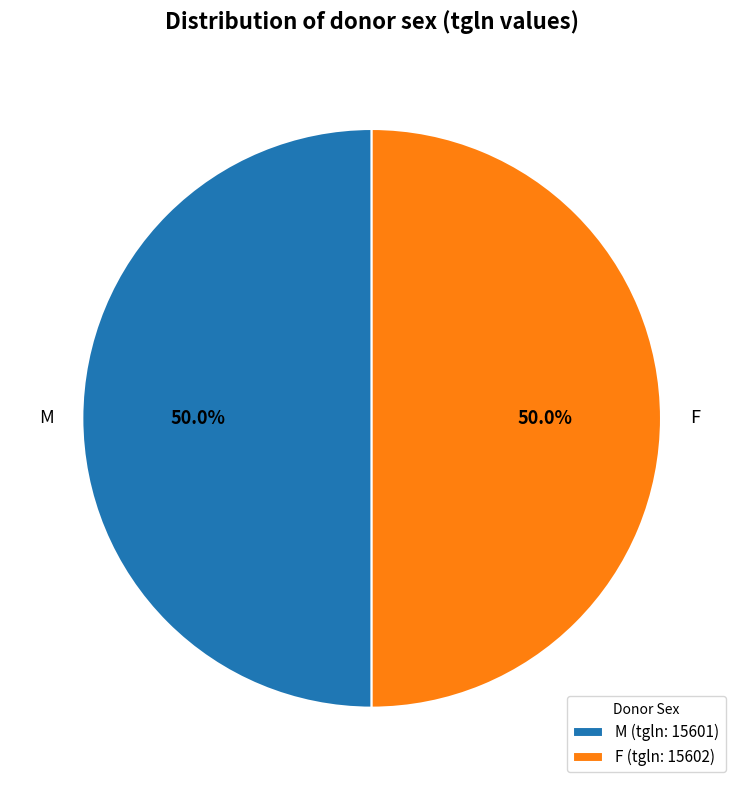

To the nearest percent, what is the combined percentage of M and F?

100%